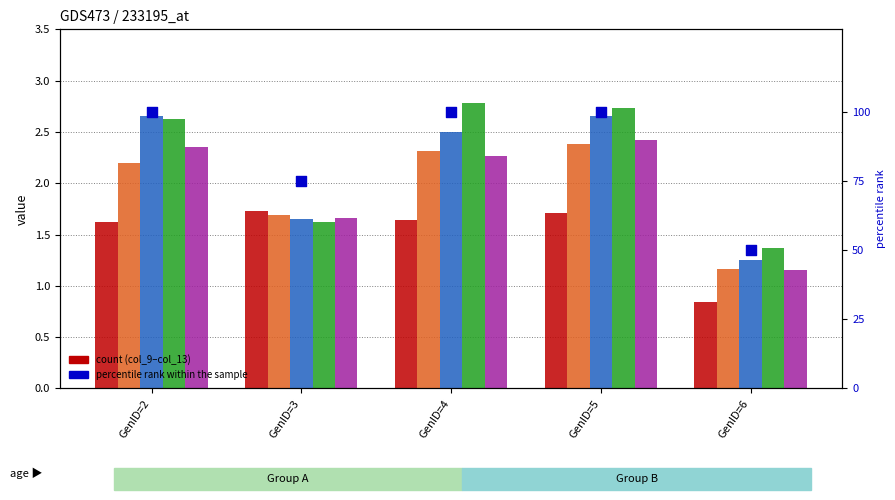

At how many categories does at least one series exceed 36?

5